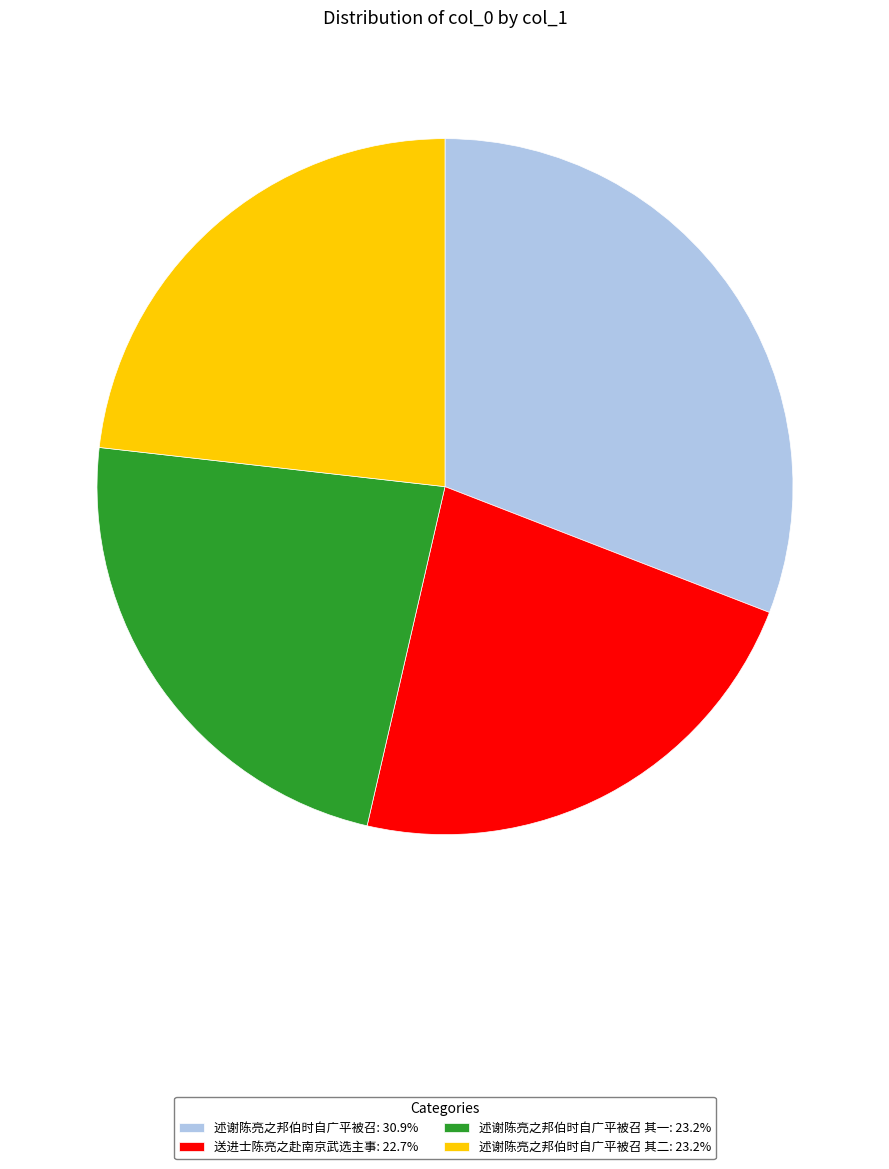

How many segments does this pie chart have?

4